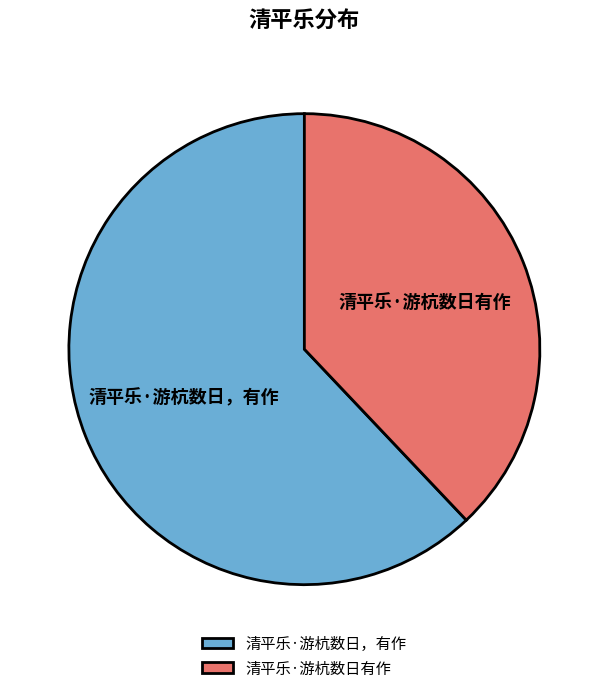

Is there any slice that represents more than half of the pie?

Yes